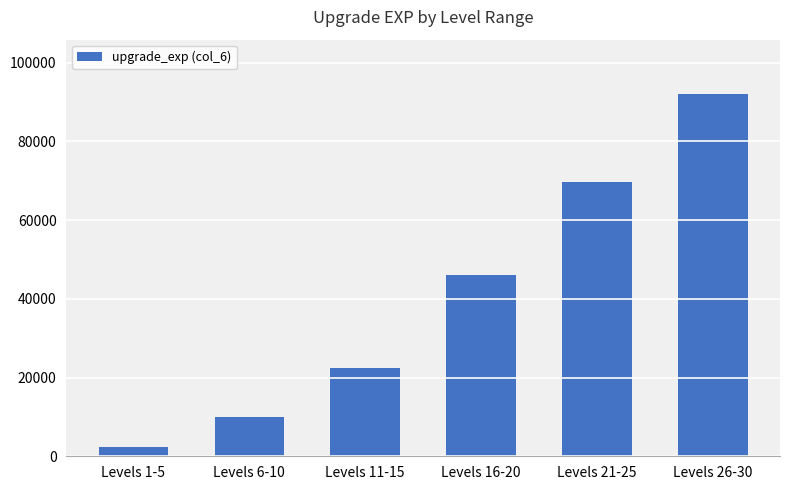

Between Levels 11-15 and Levels 26-30, which is larger?

Levels 26-30